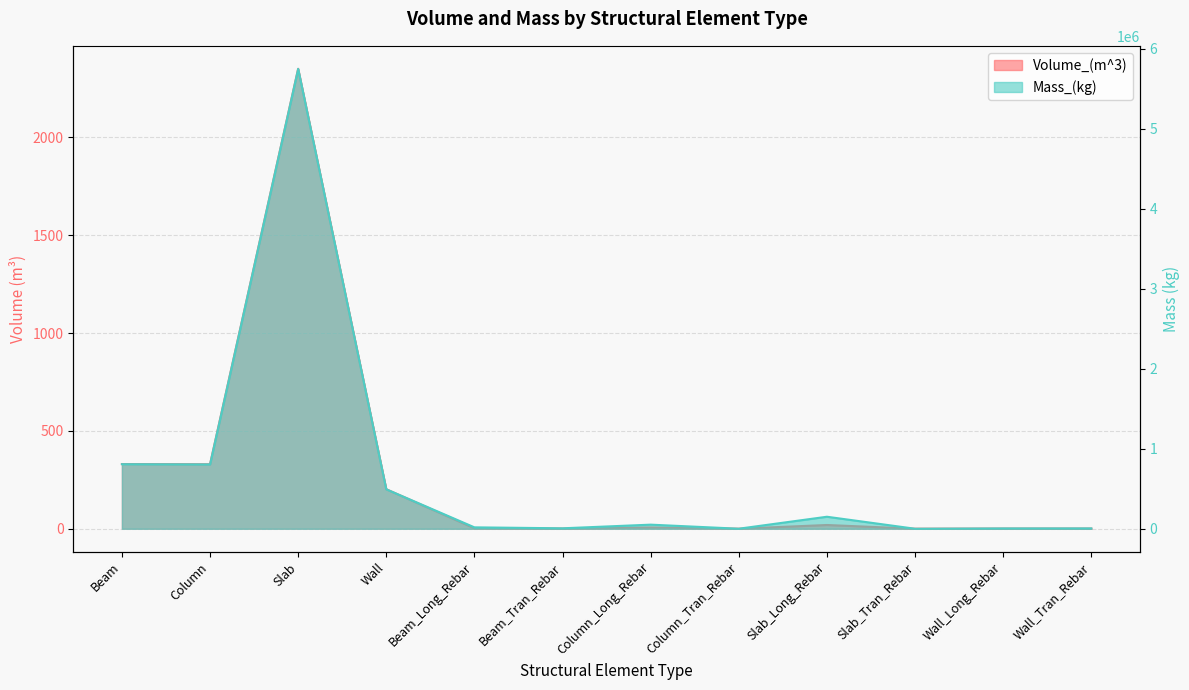

Is it true that Volume_(m^3) equals 0.6 at Beam_Long_Rebar?

False